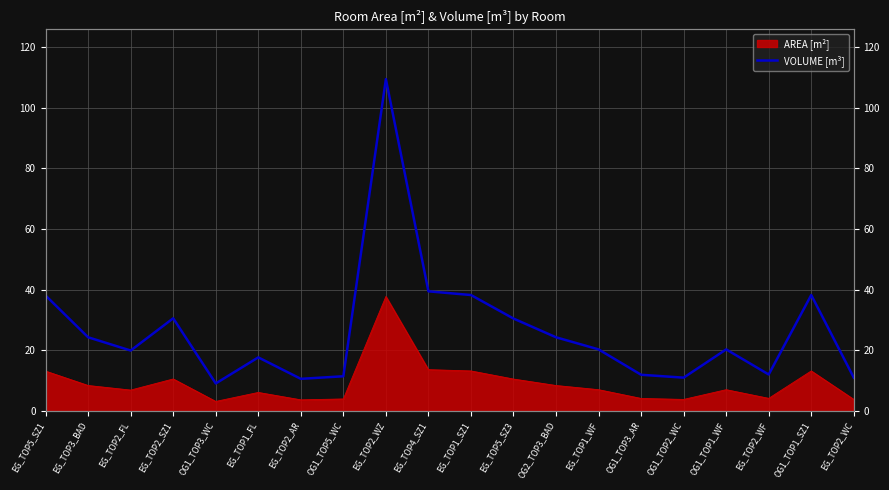

List the labels in order of value, smallest first.

OG1_TOP3_WC, EG_TOP2_AR, OG1_TOP2_WC, EG_TOP2_WC, OG1_TOP5_WC, OG1_TOP3_AR, EG_TOP2_WF, EG_TOP1_FL, EG_TOP2_FL, EG_TOP1_WF, OG1_TOP1_WF, EG_TOP3_BAD, OG2_TOP3_BAD, EG_TOP5_SZ3, EG_TOP2_SZ1, EG_TOP5_SZ1, EG_TOP1_SZ1, OG1_TOP1_SZ1, EG_TOP4_SZ1, EG_TOP2_WZ